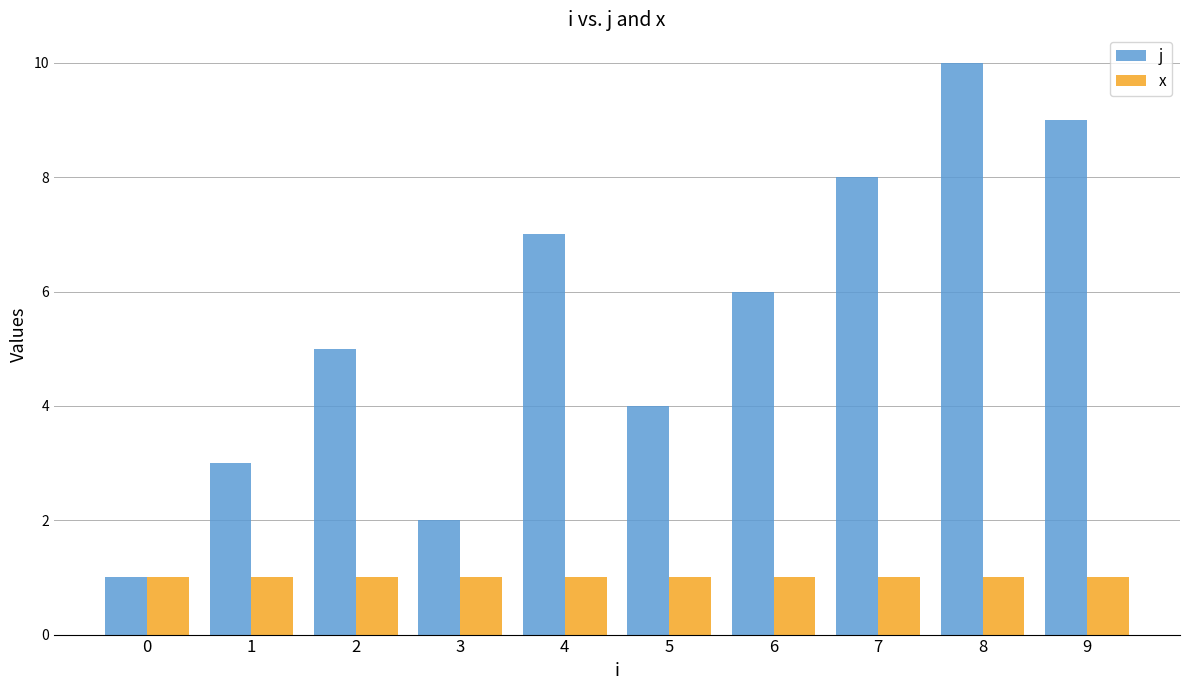

Which label corresponds to the largest value in the chart?

8